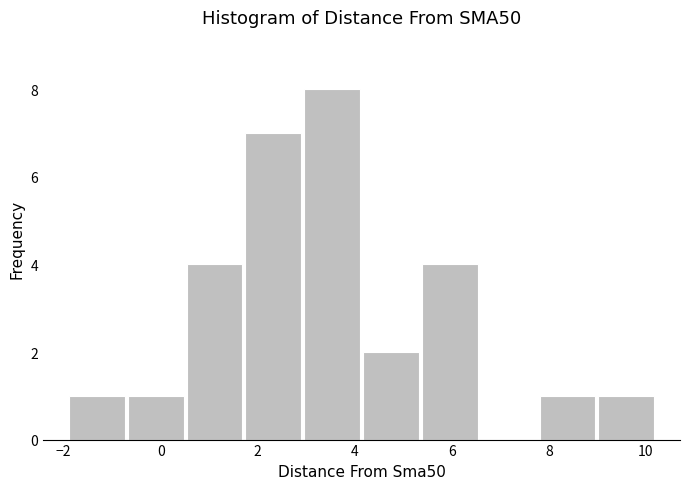

Reading left to right, list every bar in this chart as the range it spans on the x-axis followed by its height. Neither the bar edges nor the heights are printed on the chart, so give them approximately, as read against the axes.

-2.0 to -0.8: 1
-0.8 to 0.6: 1
0.6 to 1.8: 4
1.8 to 3.0: 7
3.0 to 4.2: 8
4.2 to 5.4: 2
5.4 to 6.6: 4
6.6 to 7.8: 0
7.8 to 9.0: 1
9.0 to 10.2: 1